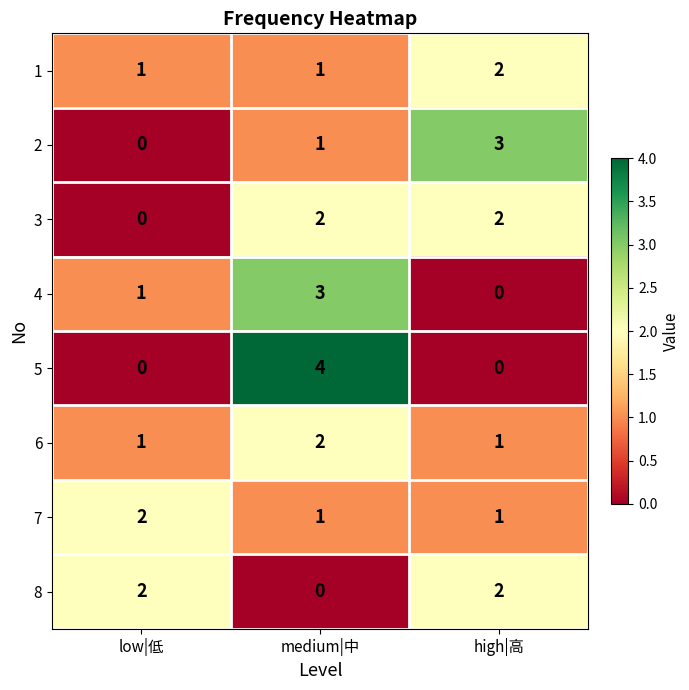

At which category is the sum across all series the highest?

medium|中